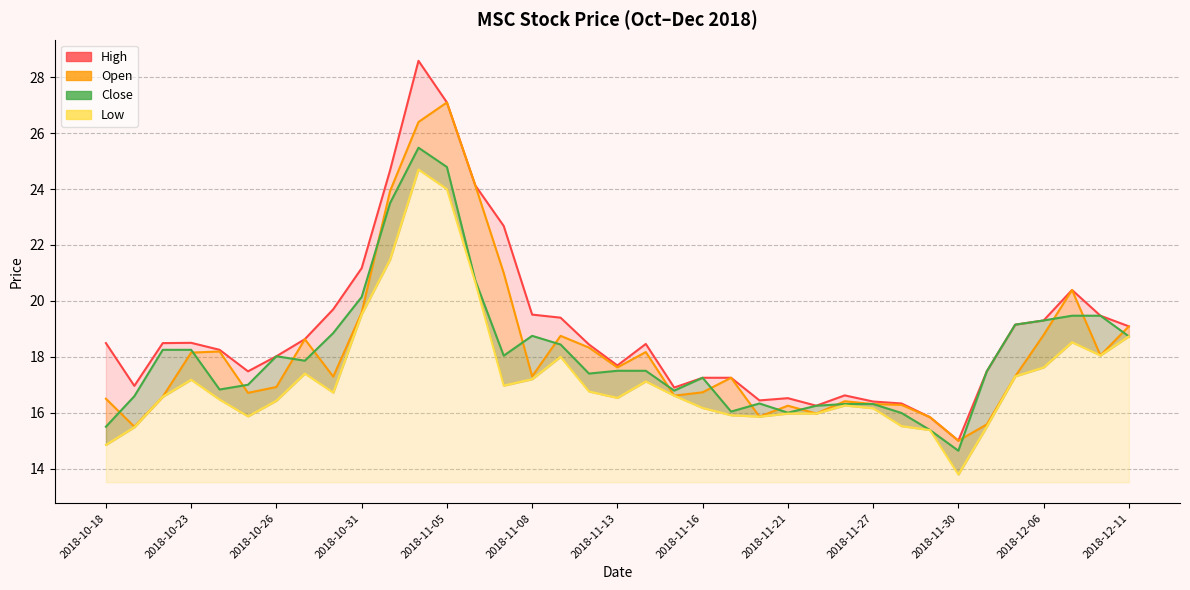

True or false: Open and High cross at least once.

False